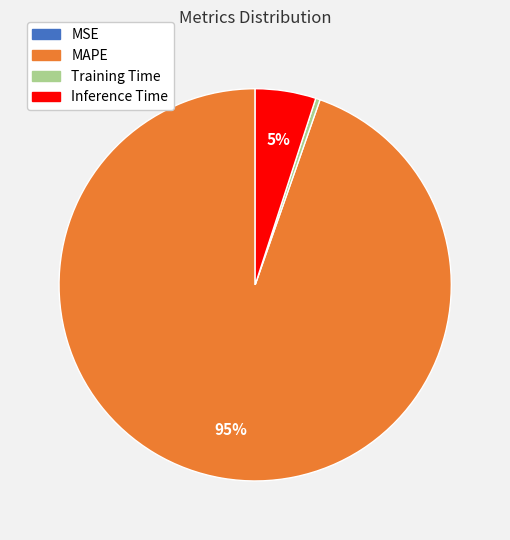

To the nearest percent, what is the combined percentage of MAPE and Inference Time?

100%